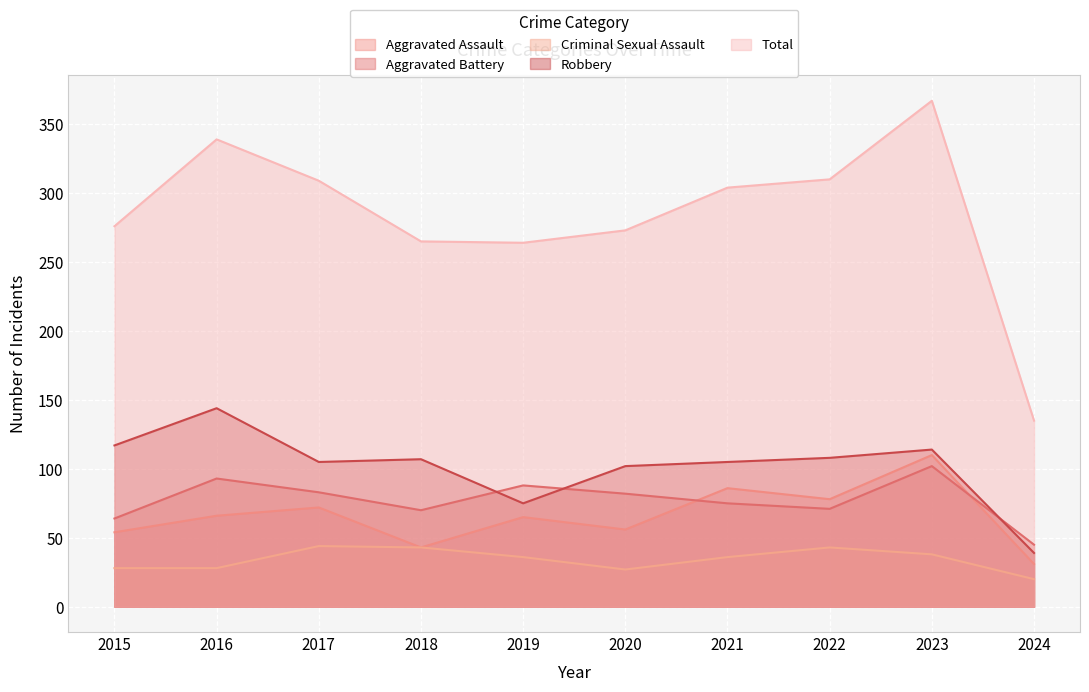

Where is Aggravated Battery nearest to the value 73?

2021